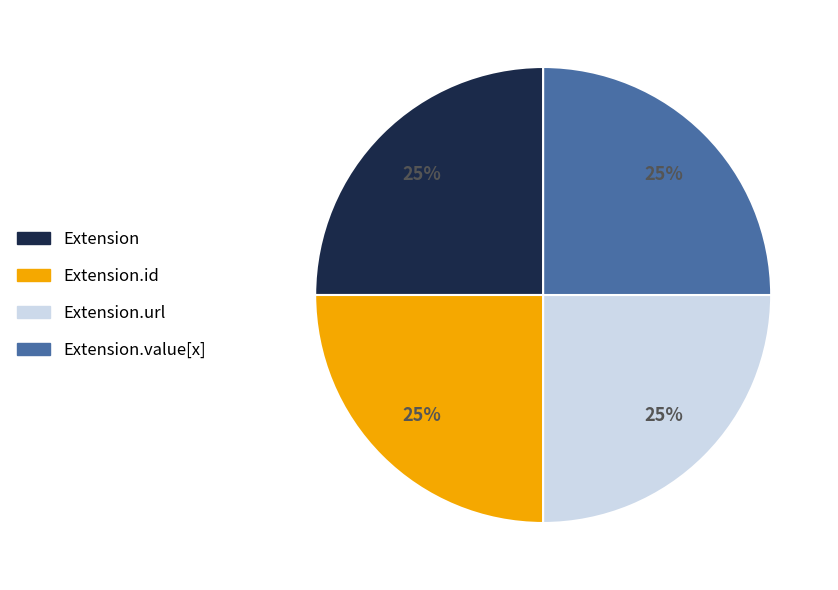

To the nearest percent, what percentage of the pie is Extension.url?

25%